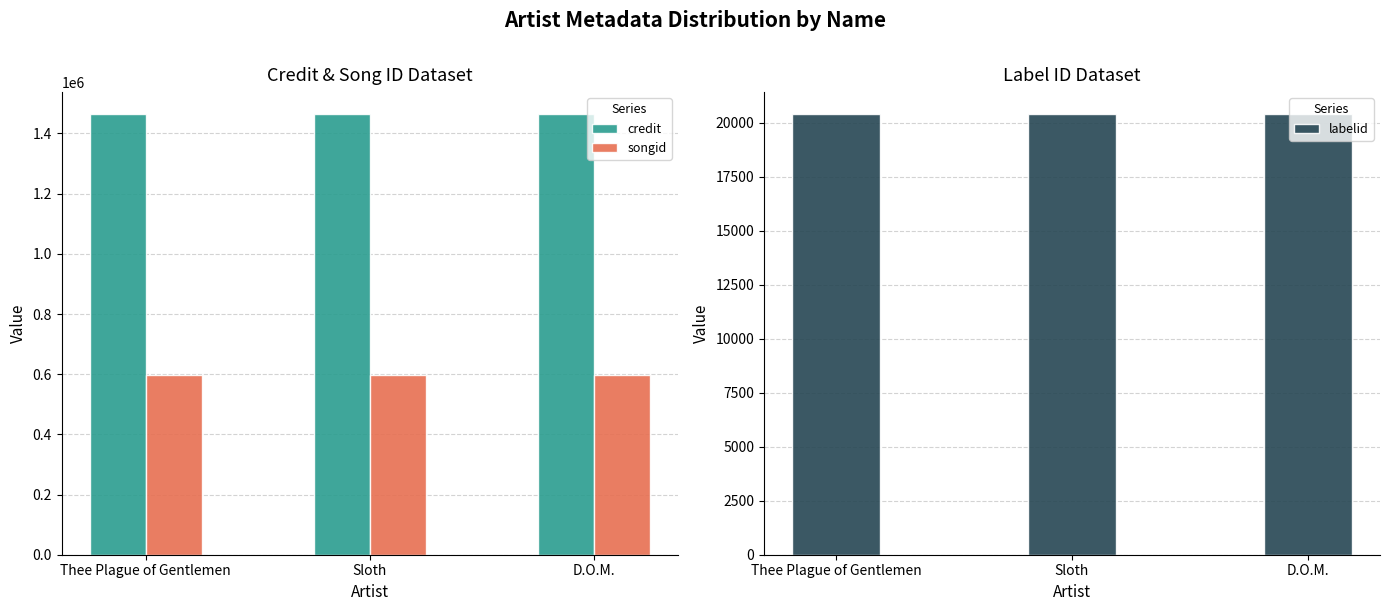

The value of songid at Thee Plague of Gentlemen is 294175. True or false?

False